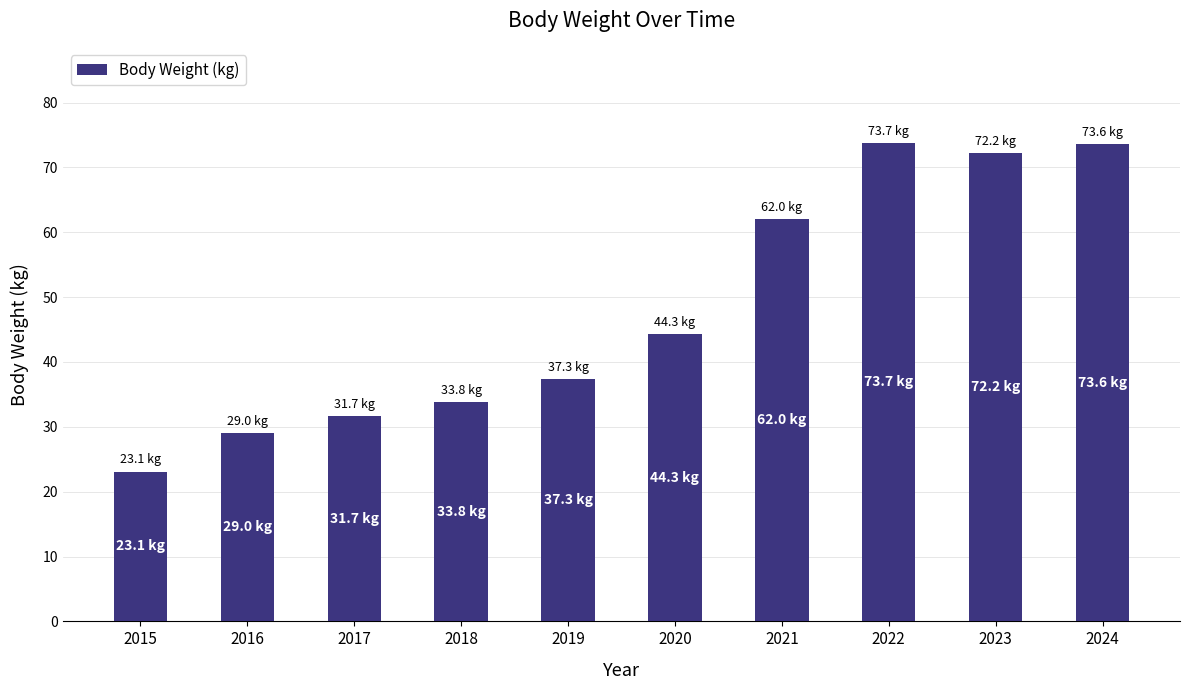

What is the minimum value shown in the chart?

23.1